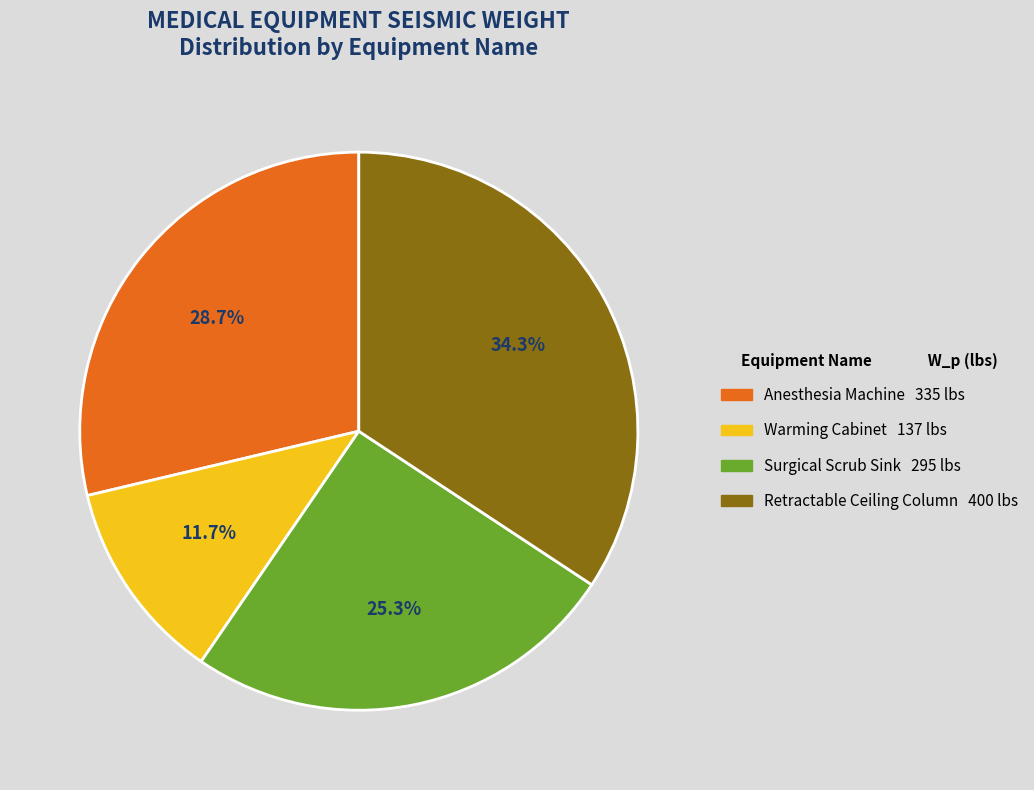

How much of the chart is everything except Anesthesia Machine?

71.3%